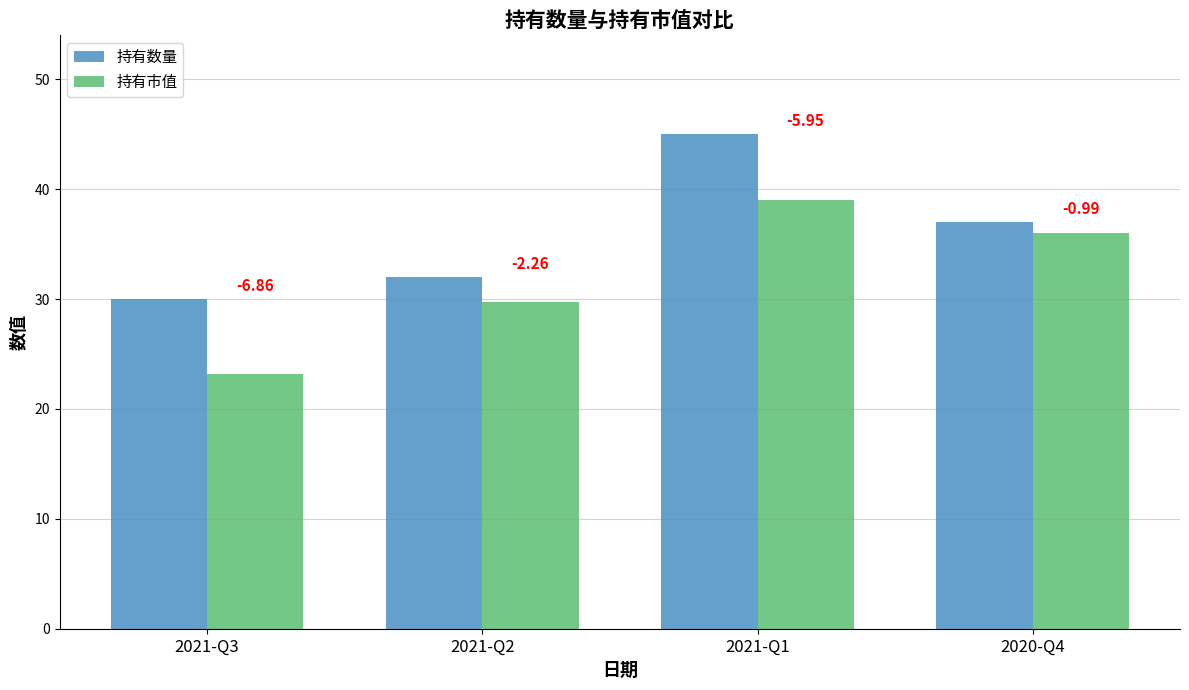

What is the lowest value of the 持有市值 series?

23.1